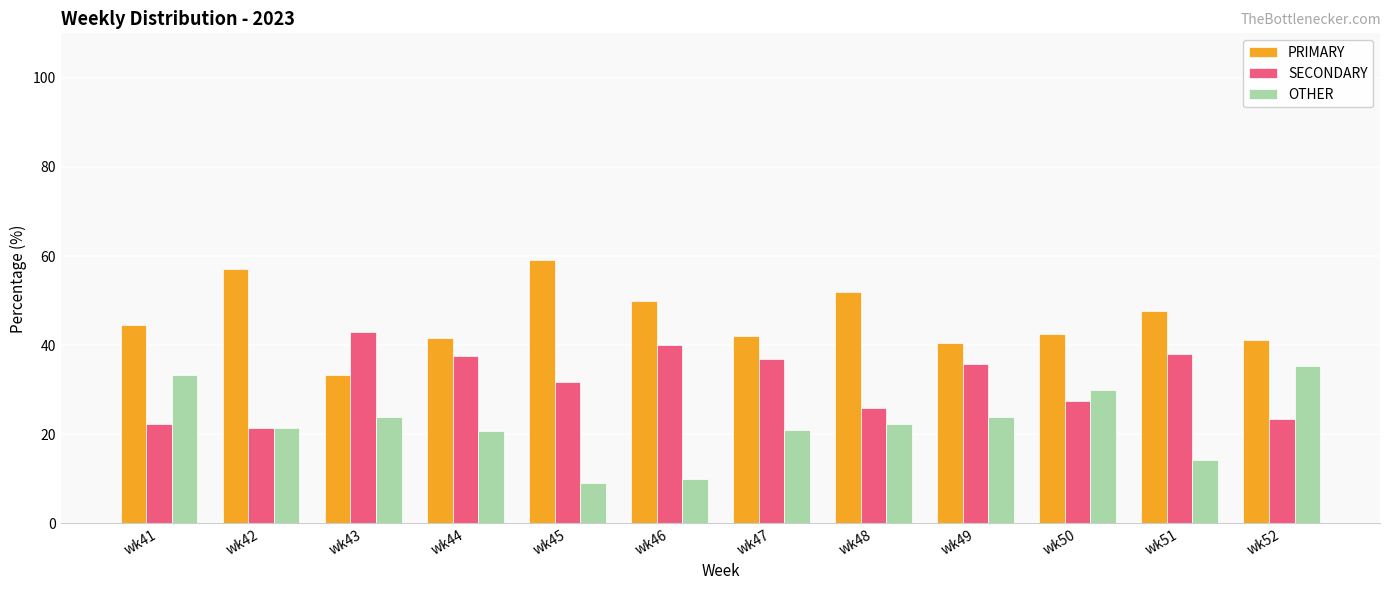

Which series has the largest total across all categories?

PRIMARY